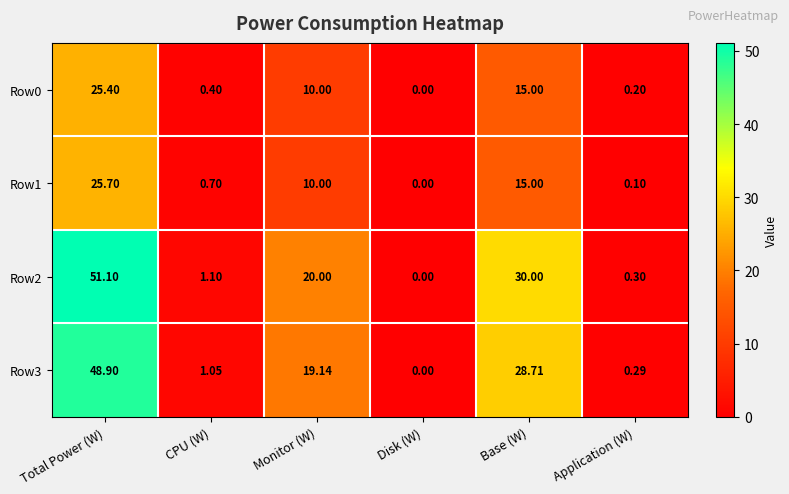

At how many categories does at least one series exceed 19?

3